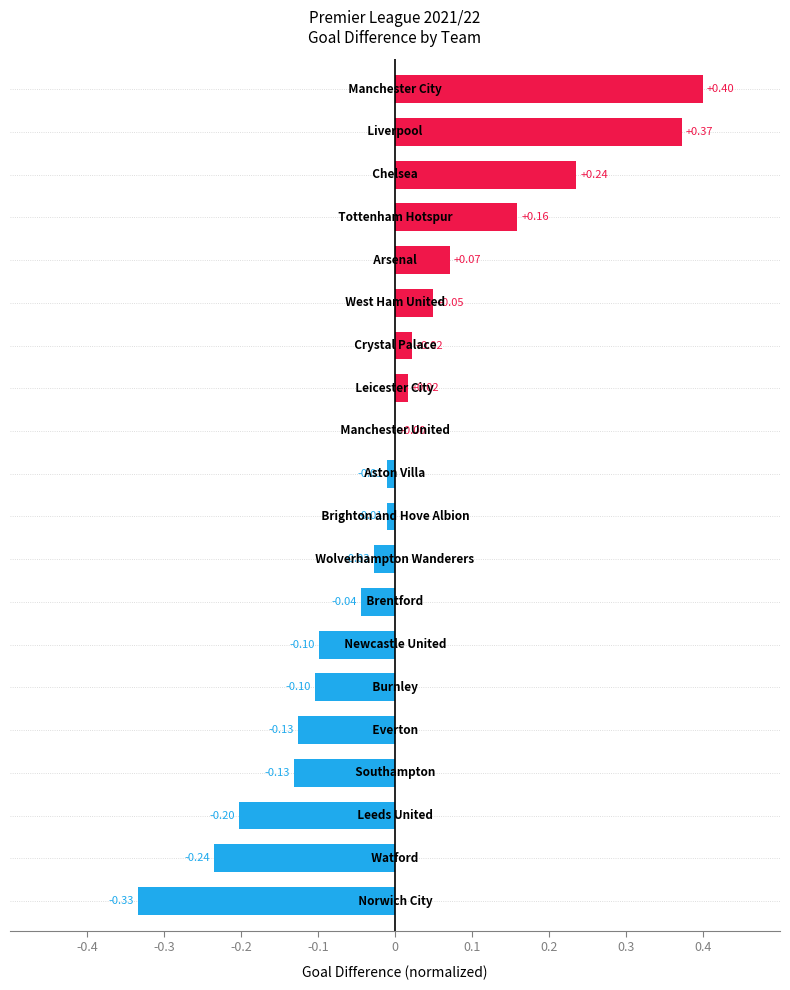

What is the greatest value displayed?

0.4